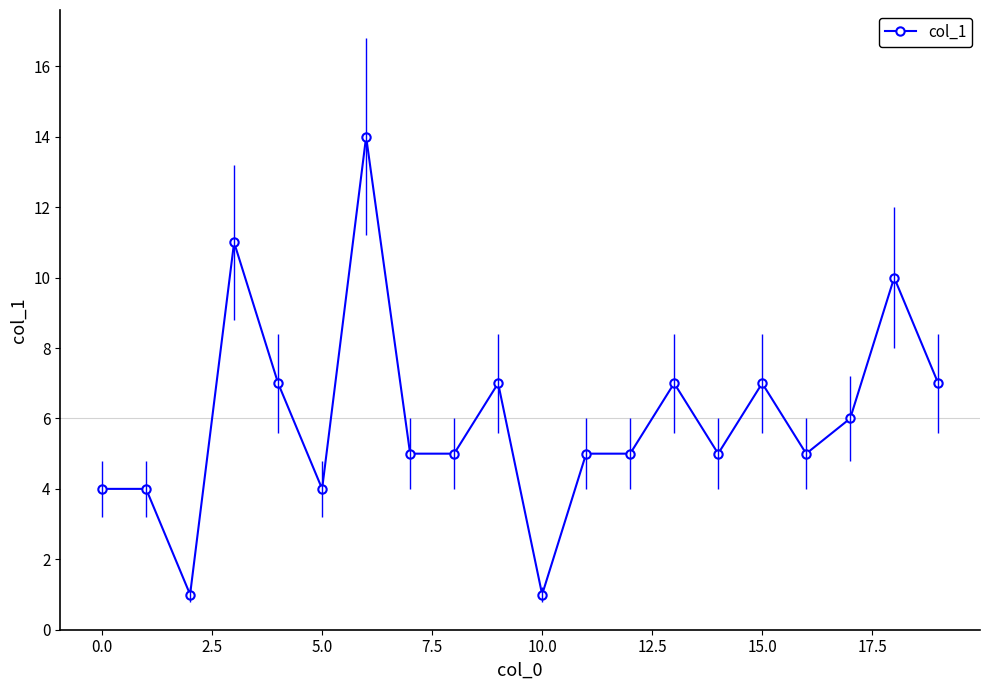

Reading left to right, what are all the values shown in this chart?

4	4	1	11	7	4	14	5	5	7	1	5	5	7	5	7	5	6	10	7